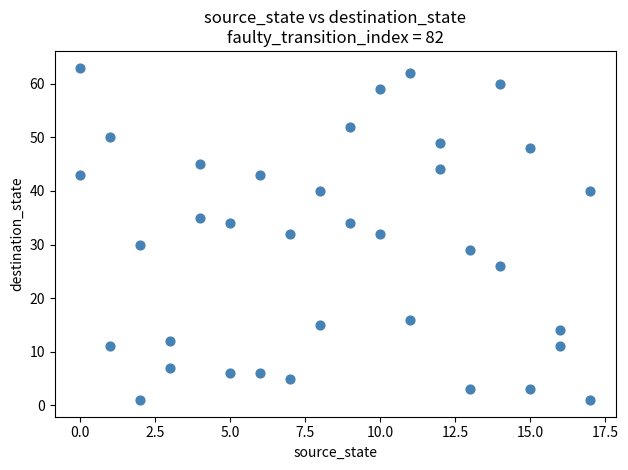

What is the range of X values (max minus min)?

17